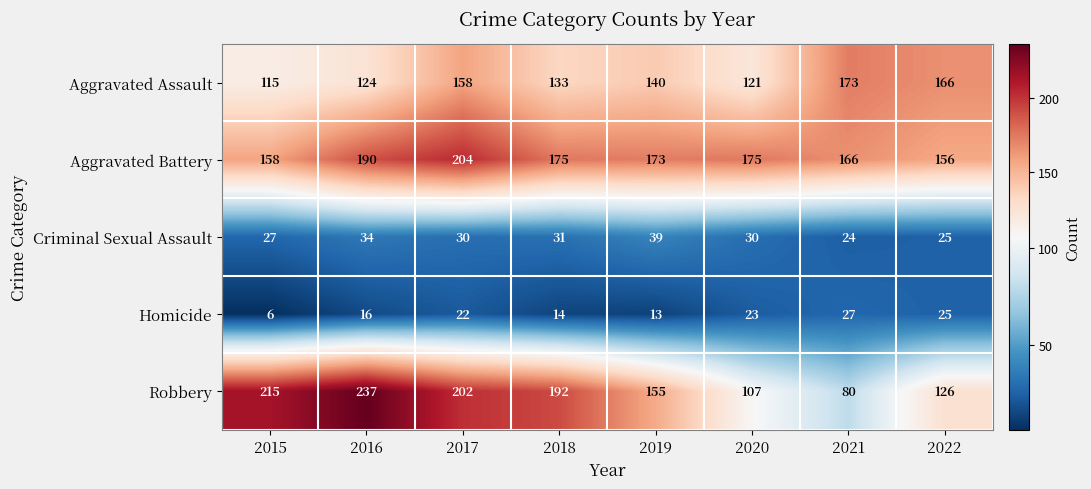

Which category has the lowest value in the Aggravated Assault series?

2015